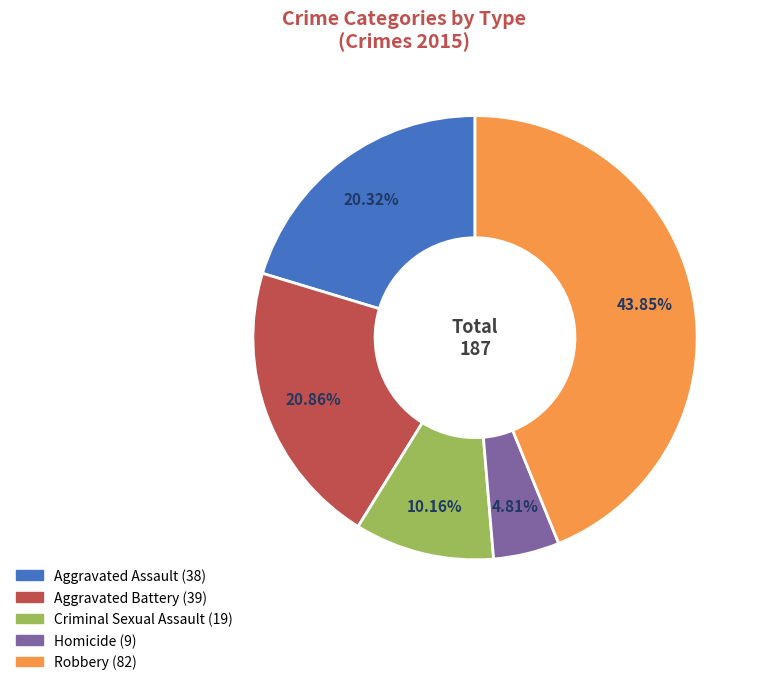

Which slice is the largest?

Robbery